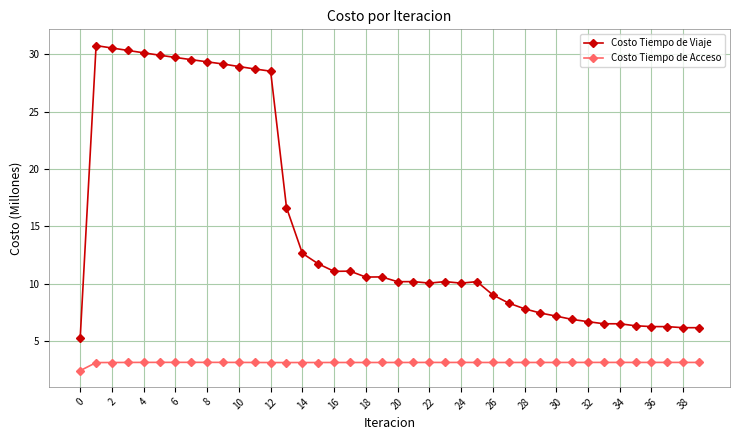

Which series has the largest range (max minus min)?

Costo Tiempo de Viaje